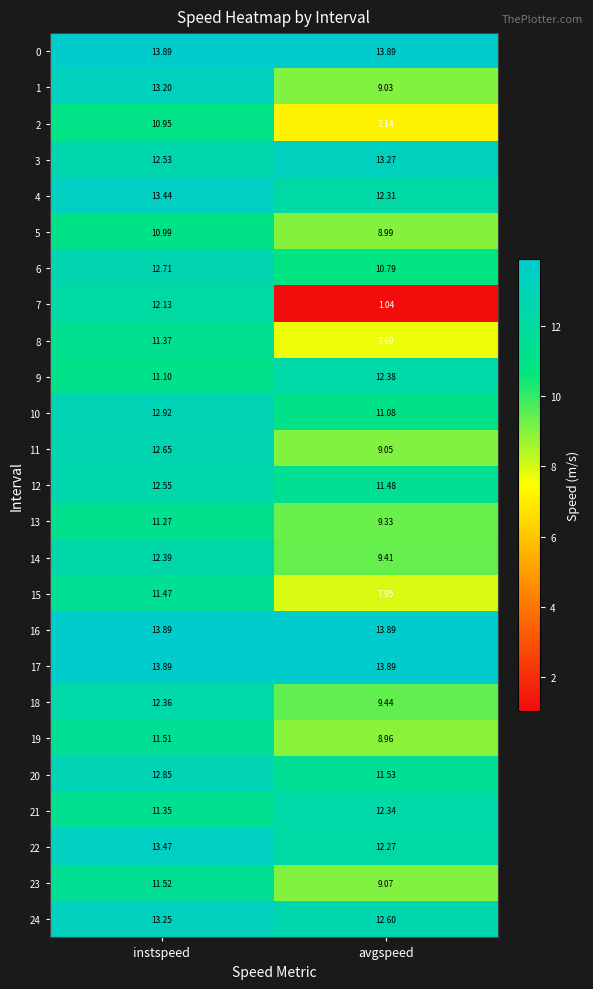

At which label is 5 closest to 9?

avgspeed